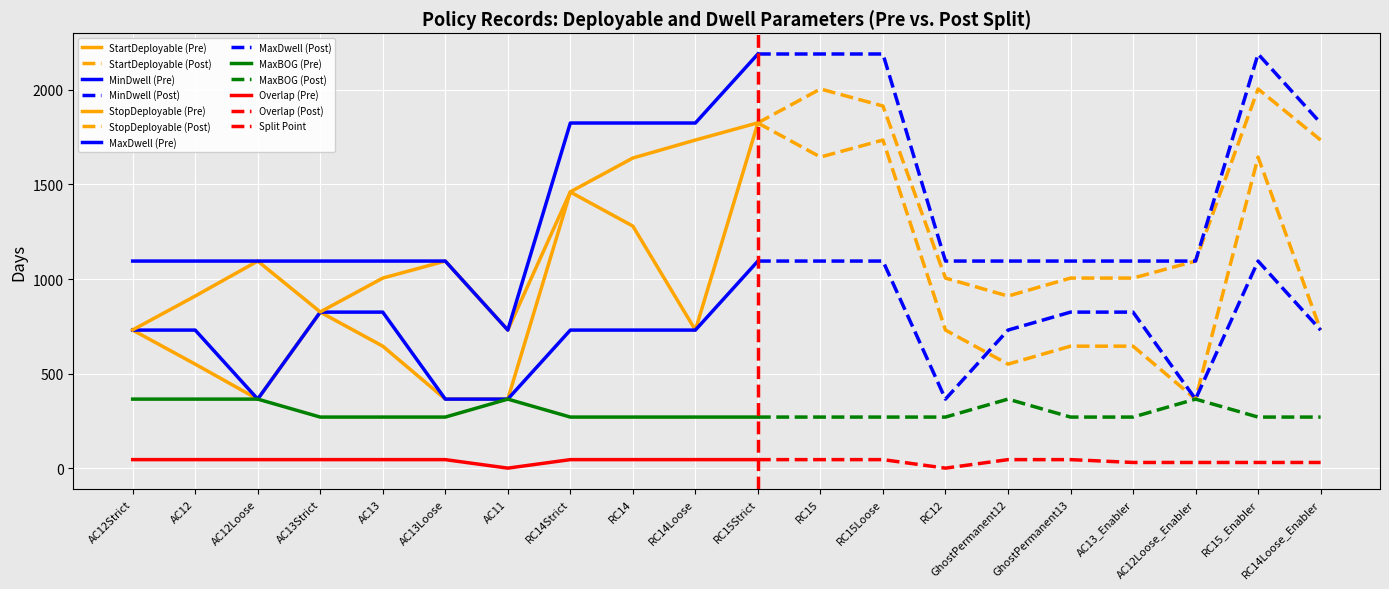

In MaxBOG, how many points are higher than both neighbors (excluding endpoints)?

3